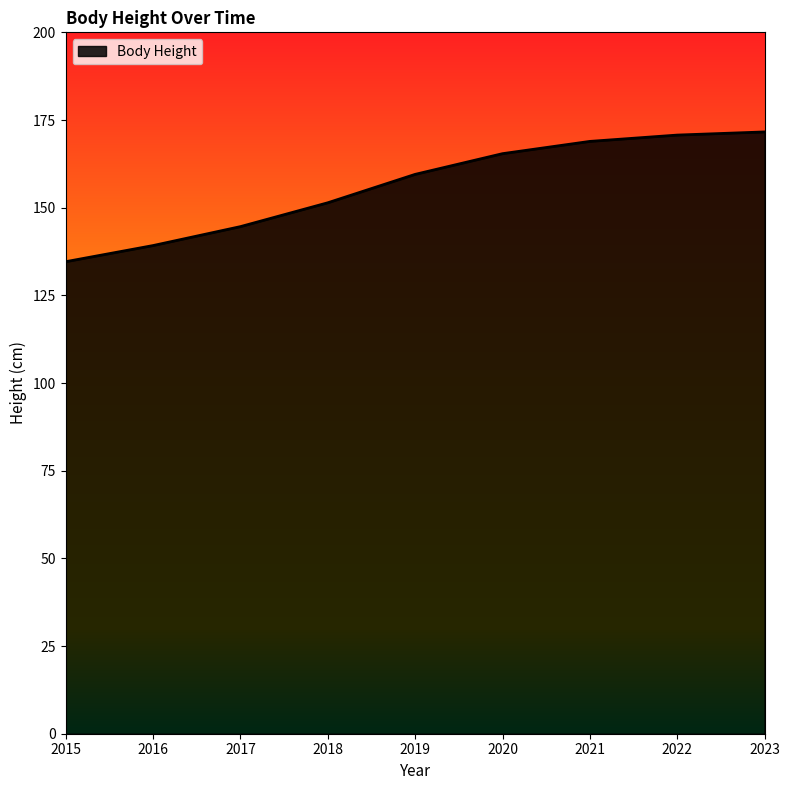

What is the minimum value shown in the chart?

134.6